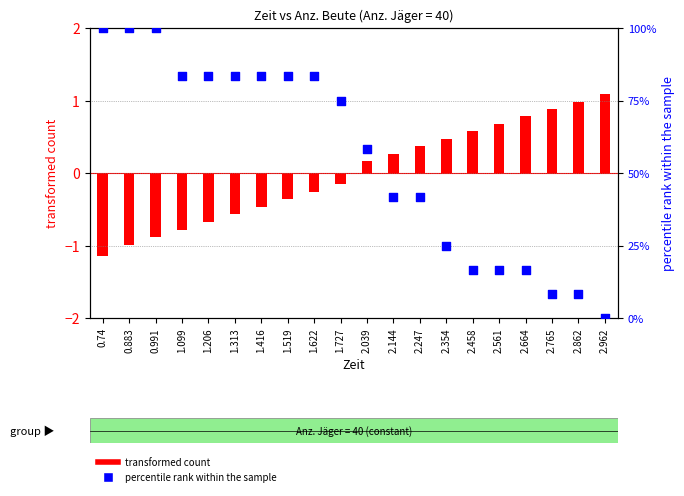

Which series contains the lowest Y value?

transformed count (Zeit)